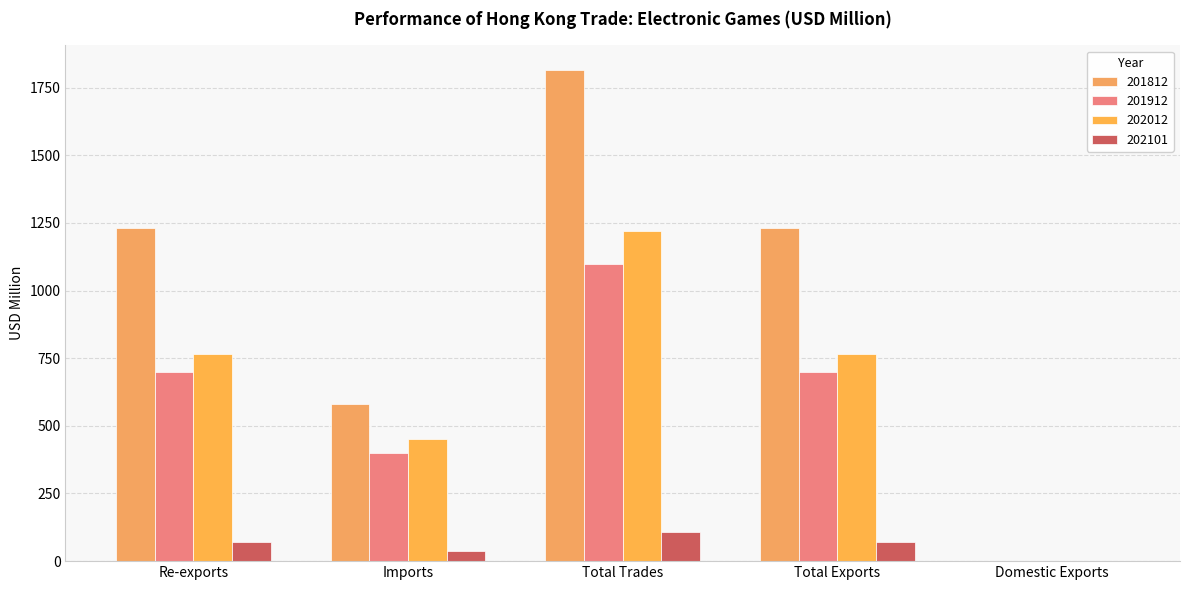

The 202012 series shows 1096.3 at Total Exports. True or false?

False